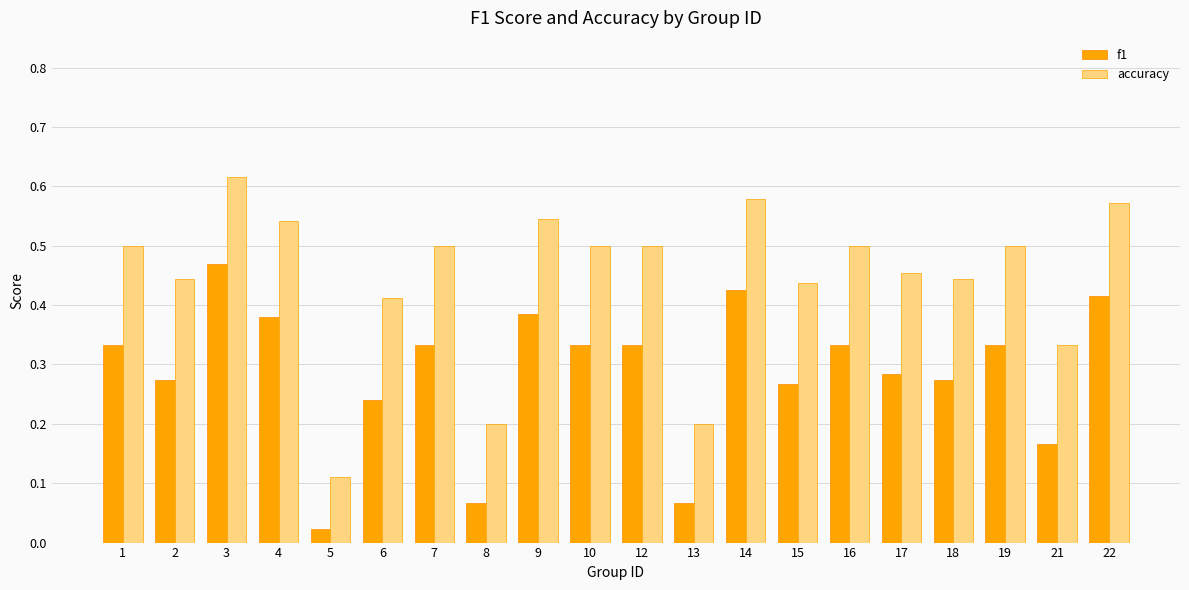

How many distinct data groups are displayed?

2